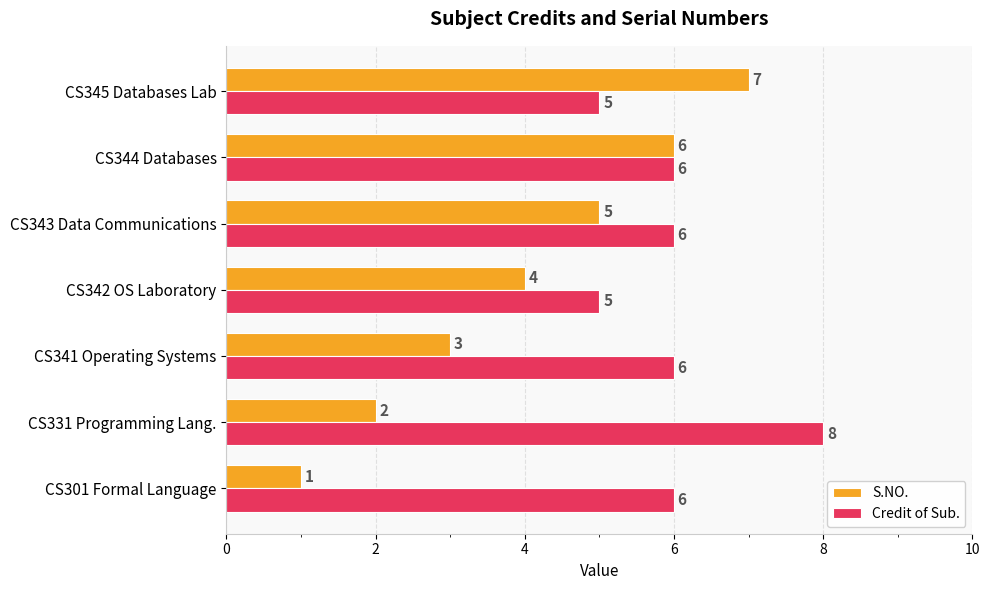

What are all the series names shown in the legend?

S.NO., Credit of Sub.